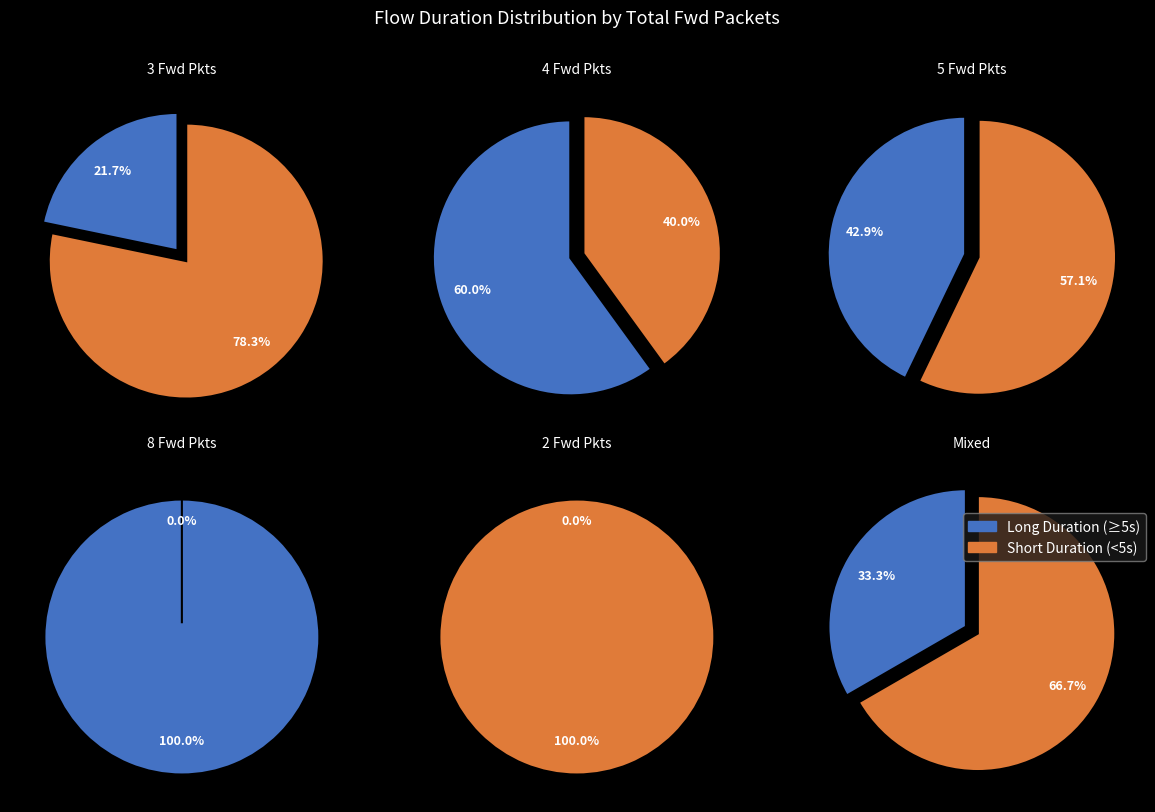

True or false: Total Fwd Packets 3 accounts for 38% of the total.

False